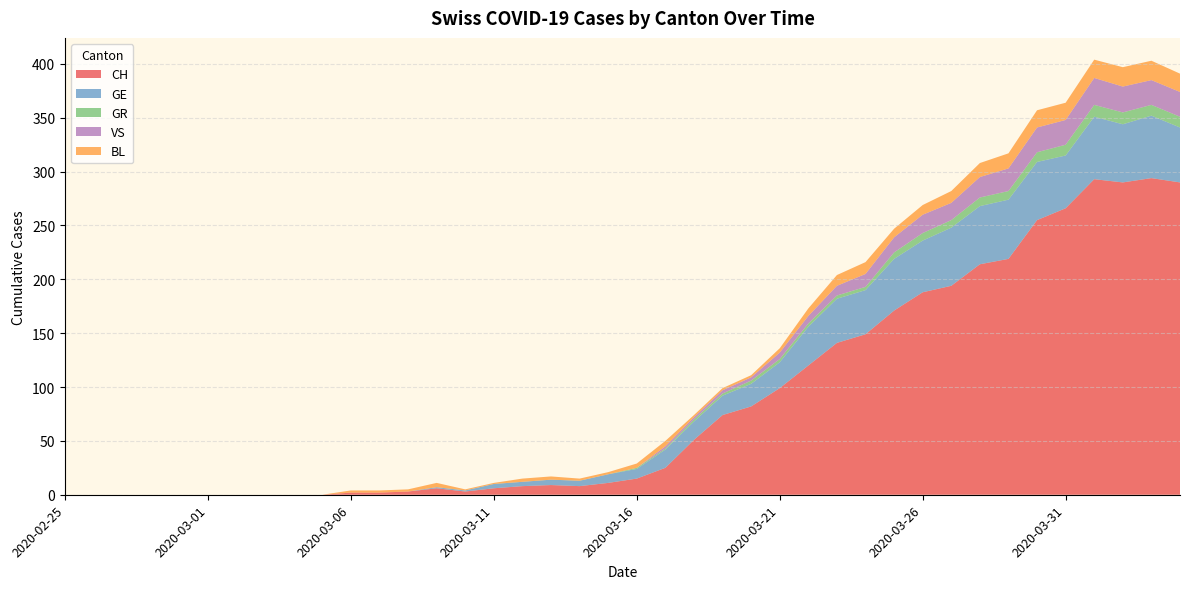

Reading left to right, extract all data points from this chart.

CH: 2020-02-25=0	2020-02-26=0	2020-02-27=0	2020-02-28=0	2020-02-29=0	2020-03-01=0	2020-03-02=0	2020-03-03=0	2020-03-04=0	2020-03-05=0	2020-03-06=2	2020-03-07=2	2020-03-08=3	2020-03-09=6	2020-03-10=3	2020-03-11=6	2020-03-12=8	2020-03-13=9	2020-03-14=8	2020-03-15=11	2020-03-16=15	2020-03-17=25	2020-03-18=51	2020-03-19=74	2020-03-20=82	2020-03-21=99	2020-03-22=120	2020-03-23=141	2020-03-24=149	2020-03-25=171	2020-03-26=188	2020-03-27=194	2020-03-28=214	2020-03-29=219	2020-03-30=255	2020-03-31=266	2020-04-01=293	2020-04-02=290	2020-04-03=294	2020-04-04=290
GE: 2020-02-25=0	2020-02-26=0	2020-02-27=0	2020-02-28=0	2020-02-29=0	2020-03-01=0	2020-03-02=0	2020-03-03=0	2020-03-04=0	2020-03-05=0	2020-03-06=0	2020-03-07=0	2020-03-08=0	2020-03-09=1	2020-03-10=1	2020-03-11=4	2020-03-12=4	2020-03-13=5	2020-03-14=5	2020-03-15=8	2020-03-16=9	2020-03-17=17	2020-03-18=17	2020-03-19=18	2020-03-20=21	2020-03-21=24	2020-03-22=36	2020-03-23=41	2020-03-24=41	2020-03-25=48	2020-03-26=48	2020-03-27=54	2020-03-28=54	2020-03-29=55	2020-03-30=54	2020-03-31=49	2020-04-01=58	2020-04-02=54	2020-04-03=58	2020-04-04=51
GR: 2020-02-25=0	2020-02-26=0	2020-02-27=0	2020-02-28=0	2020-02-29=0	2020-03-01=0	2020-03-02=0	2020-03-03=0	2020-03-04=0	2020-03-05=0	2020-03-06=0	2020-03-07=0	2020-03-08=0	2020-03-09=0	2020-03-10=0	2020-03-11=0	2020-03-12=0	2020-03-13=0	2020-03-14=0	2020-03-15=0	2020-03-16=1	2020-03-17=1	2020-03-18=2	2020-03-19=2	2020-03-20=3	2020-03-21=3	2020-03-22=3	2020-03-23=3	2020-03-24=3	2020-03-25=6	2020-03-26=7	2020-03-27=7	2020-03-28=8	2020-03-29=8	2020-03-30=9	2020-03-31=10	2020-04-01=11	2020-04-02=11	2020-04-03=10	2020-04-04=10
VS: 2020-02-25=0	2020-02-26=0	2020-02-27=0	2020-02-28=0	2020-02-29=0	2020-03-01=0	2020-03-02=0	2020-03-03=0	2020-03-04=0	2020-03-05=0	2020-03-06=0	2020-03-07=0	2020-03-08=0	2020-03-09=0	2020-03-10=0	2020-03-11=0	2020-03-12=0	2020-03-13=0	2020-03-14=0	2020-03-15=0	2020-03-16=0	2020-03-17=2	2020-03-18=2	2020-03-19=3	2020-03-20=3	2020-03-21=6	2020-03-22=7	2020-03-23=9	2020-03-24=12	2020-03-25=14	2020-03-26=17	2020-03-27=16	2020-03-28=19	2020-03-29=21	2020-03-30=23	2020-03-31=23	2020-04-01=25	2020-04-02=24	2020-04-03=23	2020-04-04=23
BL: 2020-02-25=0	2020-02-26=0	2020-02-27=0	2020-02-28=0	2020-02-29=0	2020-03-01=0	2020-03-02=0	2020-03-03=0	2020-03-04=0	2020-03-05=0	2020-03-06=2	2020-03-07=2	2020-03-08=2	2020-03-09=4	2020-03-10=1	2020-03-11=1	2020-03-12=3	2020-03-13=3	2020-03-14=2	2020-03-15=2	2020-03-16=4	2020-03-17=5	2020-03-18=2	2020-03-19=2	2020-03-20=2	2020-03-21=4	2020-03-22=7	2020-03-23=10	2020-03-24=11	2020-03-25=8	2020-03-26=9	2020-03-27=11	2020-03-28=13	2020-03-29=14	2020-03-30=16	2020-03-31=16	2020-04-01=17	2020-04-02=18	2020-04-03=18	2020-04-04=17